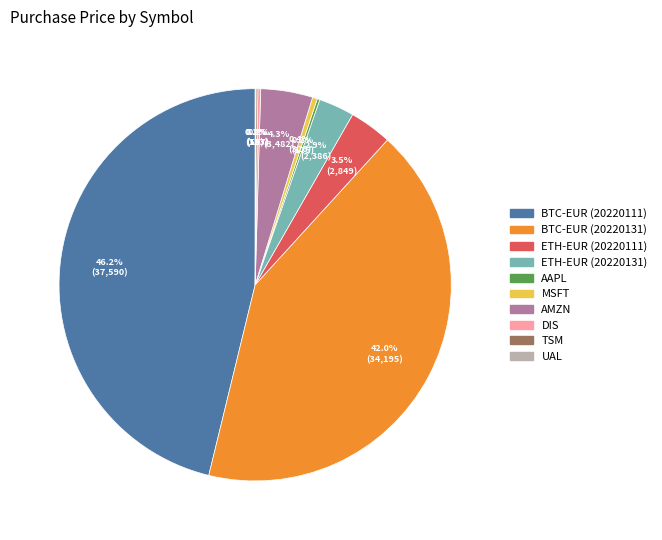

Which has a higher value, MSFT or ETH-EUR (20220131)?

ETH-EUR (20220131)